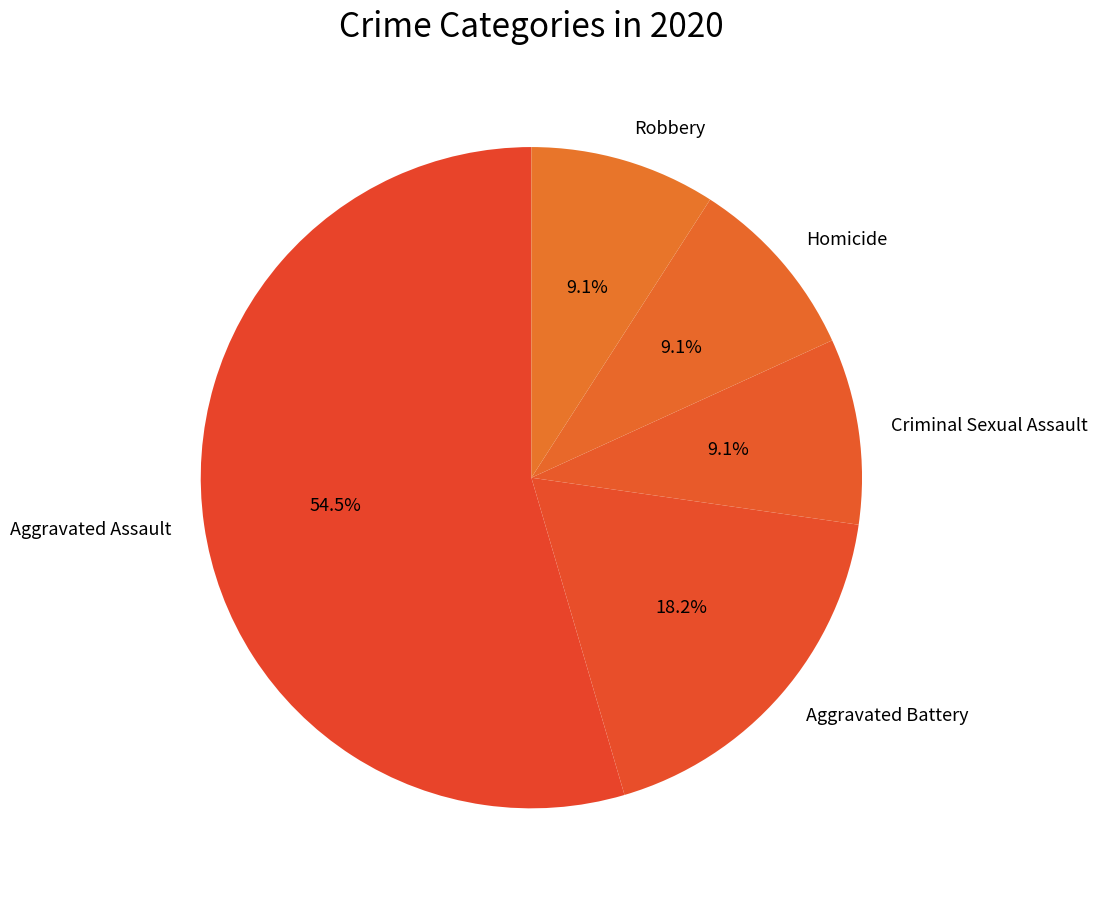

How much of the chart is everything except Aggravated Battery?

81.8%